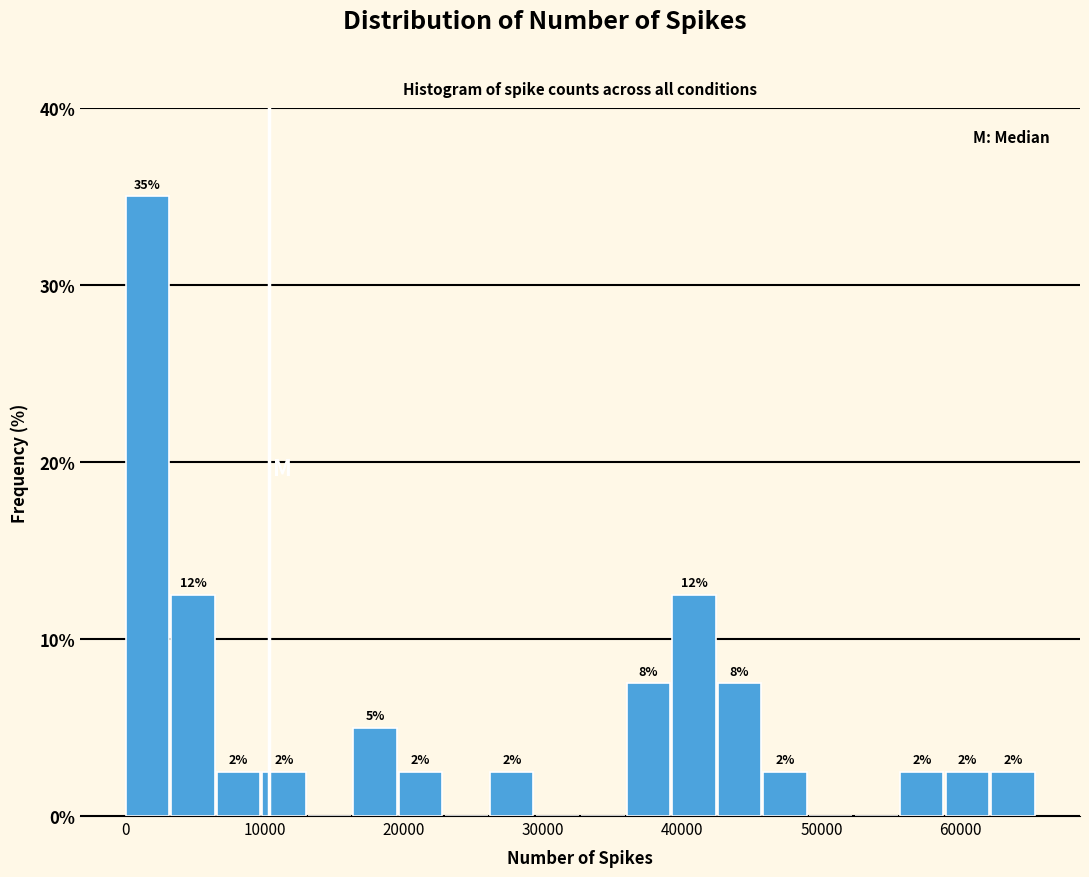

Around what value on the x-axis is the tallest bar? Give the approximate position of its centre, as read against the axis.

2000